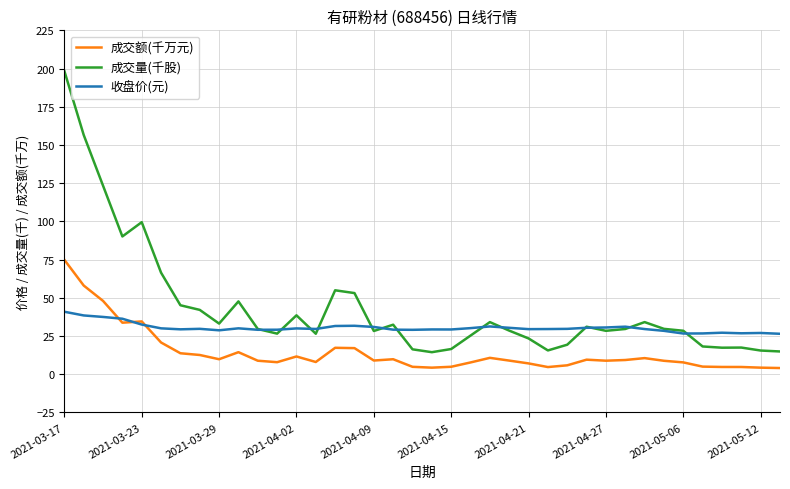

Which series has the widest spread of values?

成交量(千股)